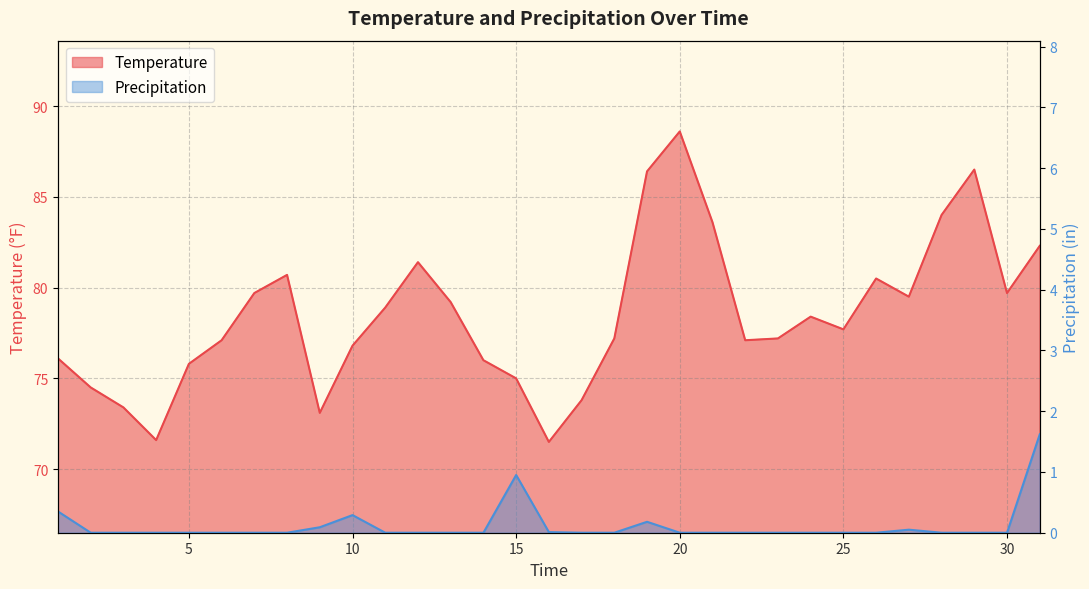

True or false: Temperature and Precipitation intersect in this chart.

False